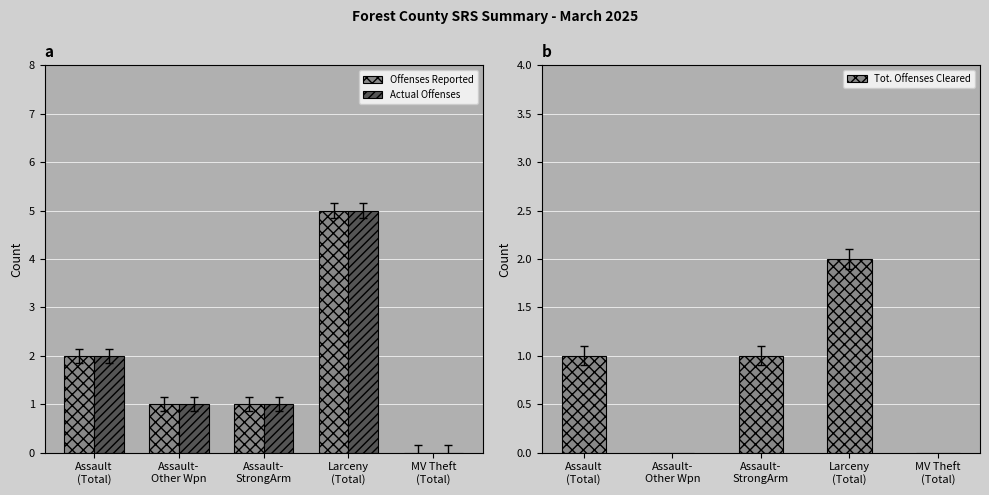

Does the chart contain any negative values?

No